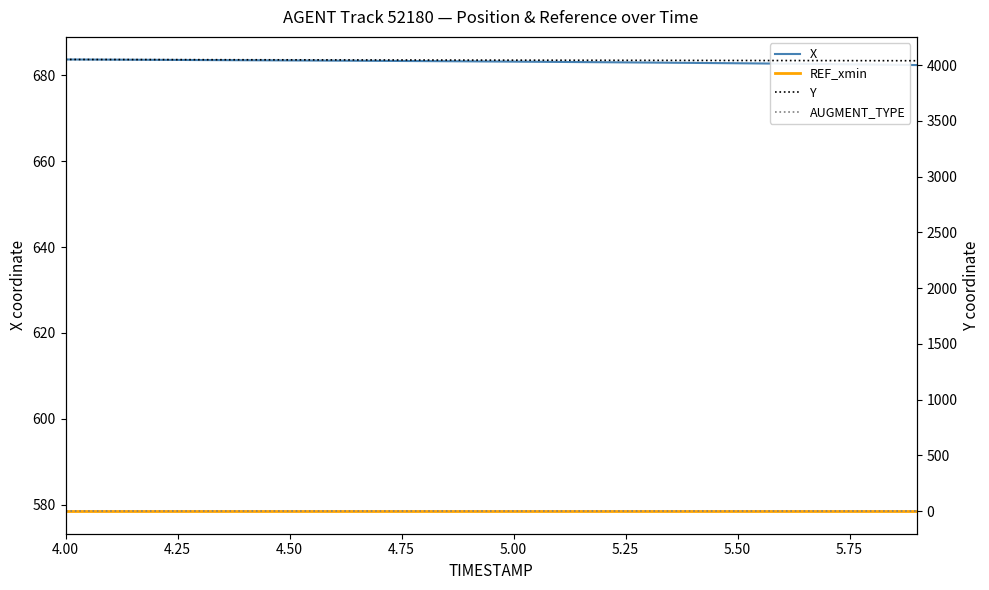

What position from the left is 5.75?

8